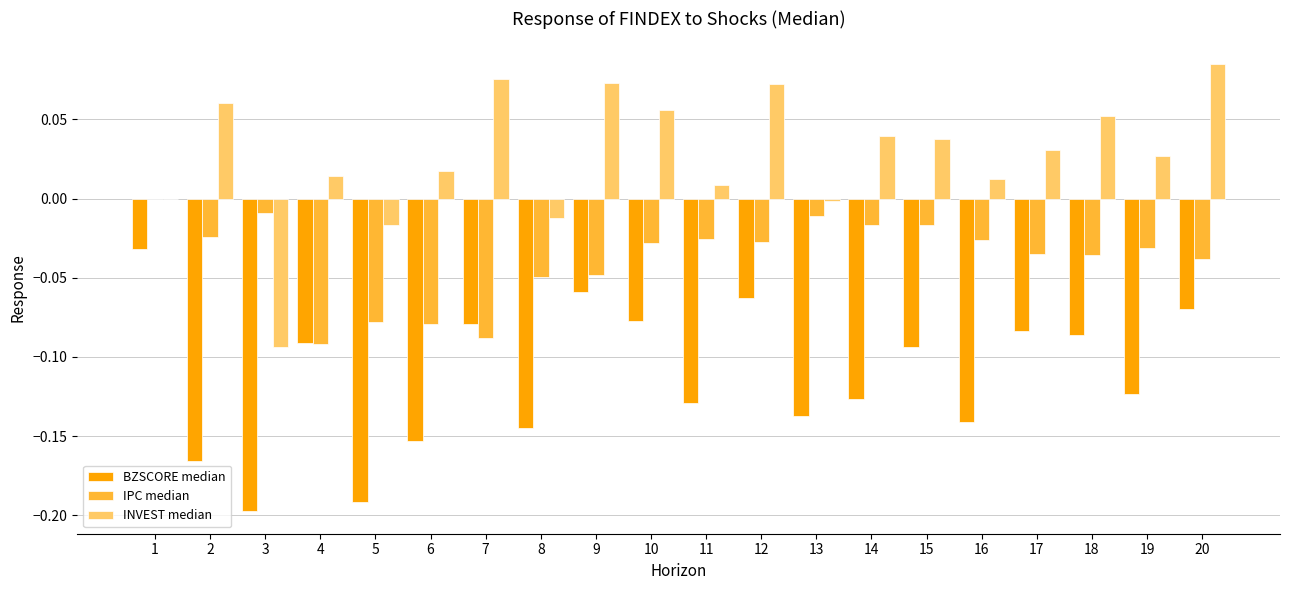

Which series has the largest total across all categories?

INVEST median